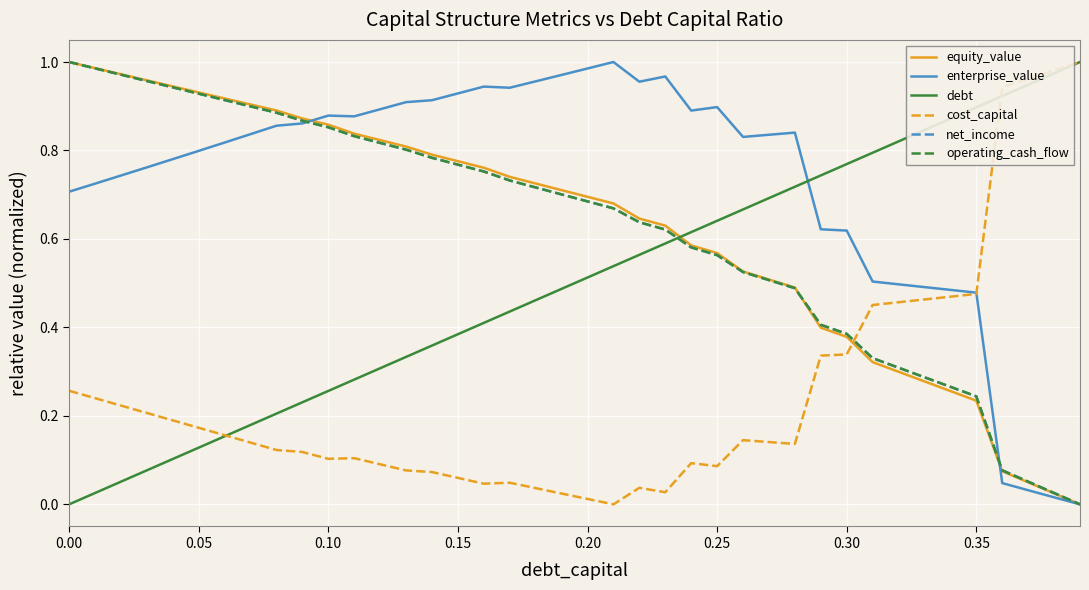

Does the chart have visible grid lines?

Yes